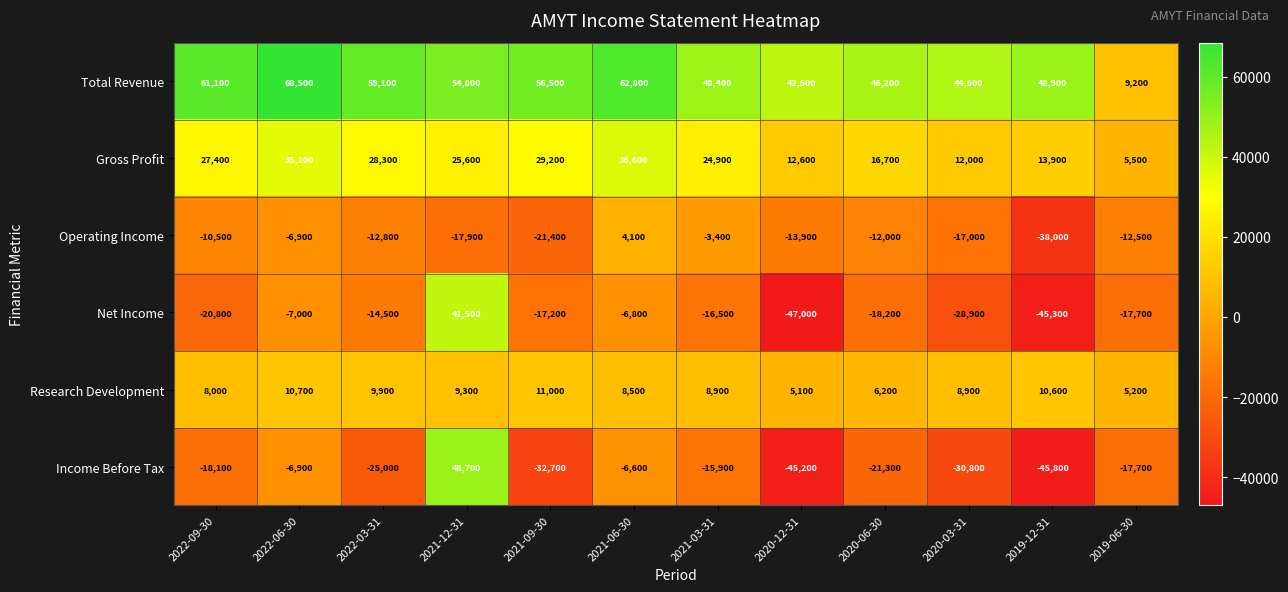

Which label corresponds to the smallest value in the chart?

2020-12-31